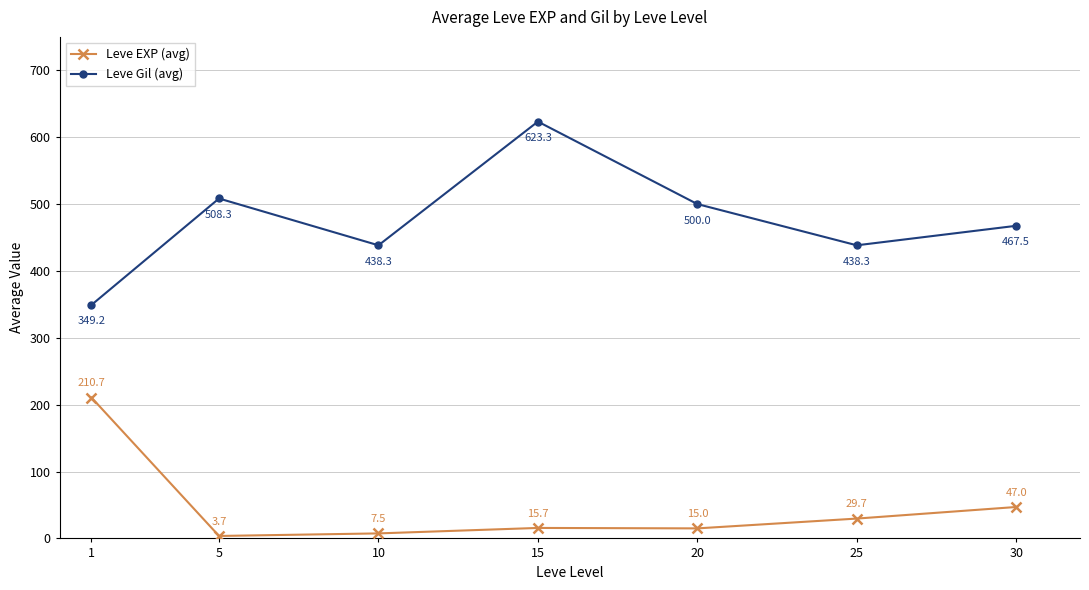

What is the average value of the Leve EXP (avg) series?

47.0